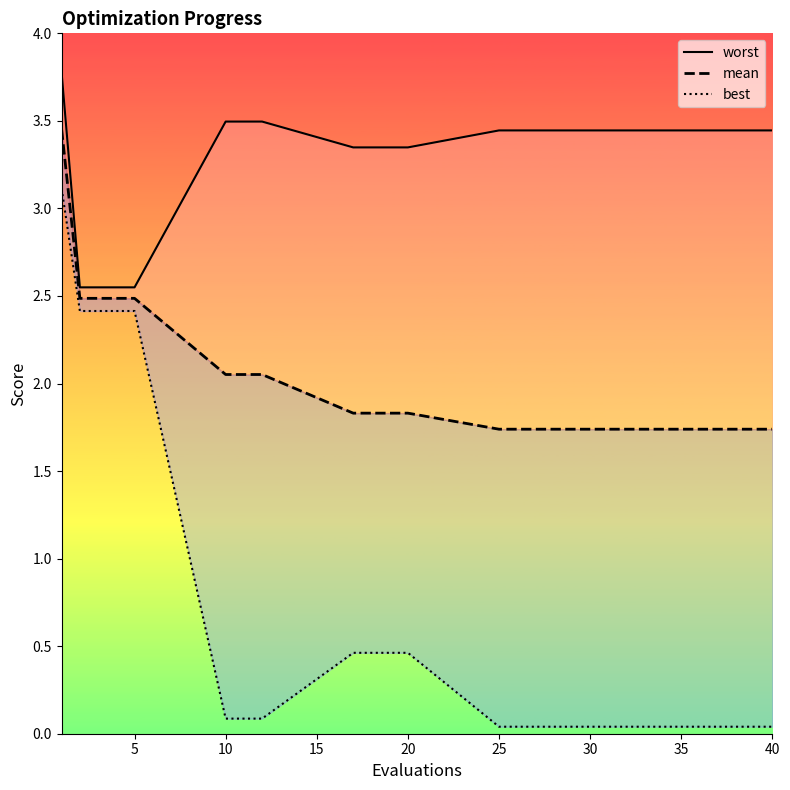

The value of worst at 9 is 1.5. True or false?

False